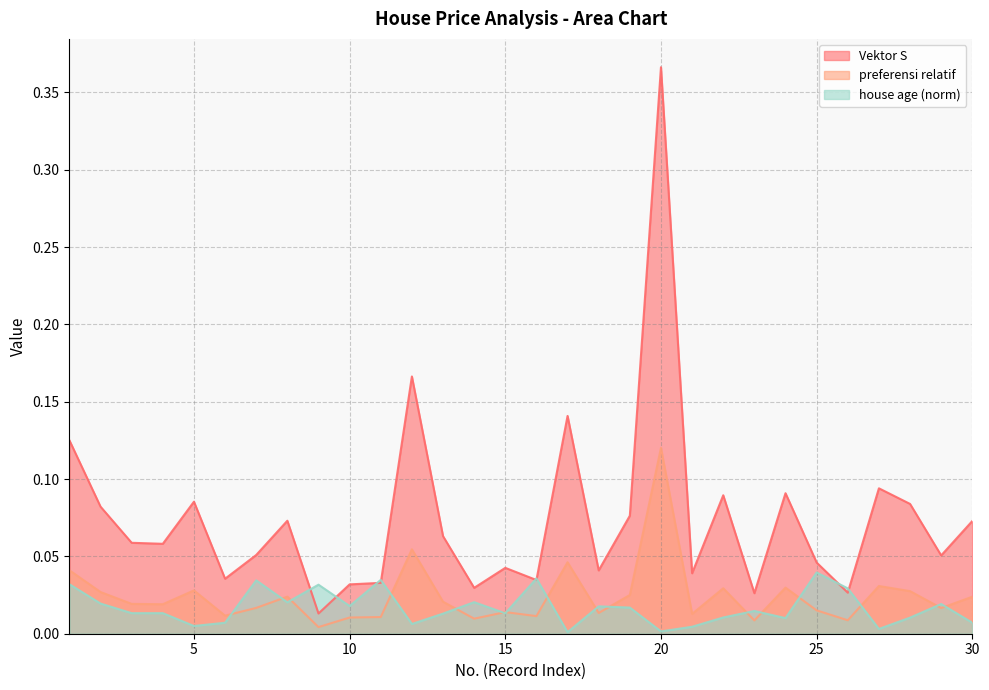

Between 11 and 12, which is larger?

12